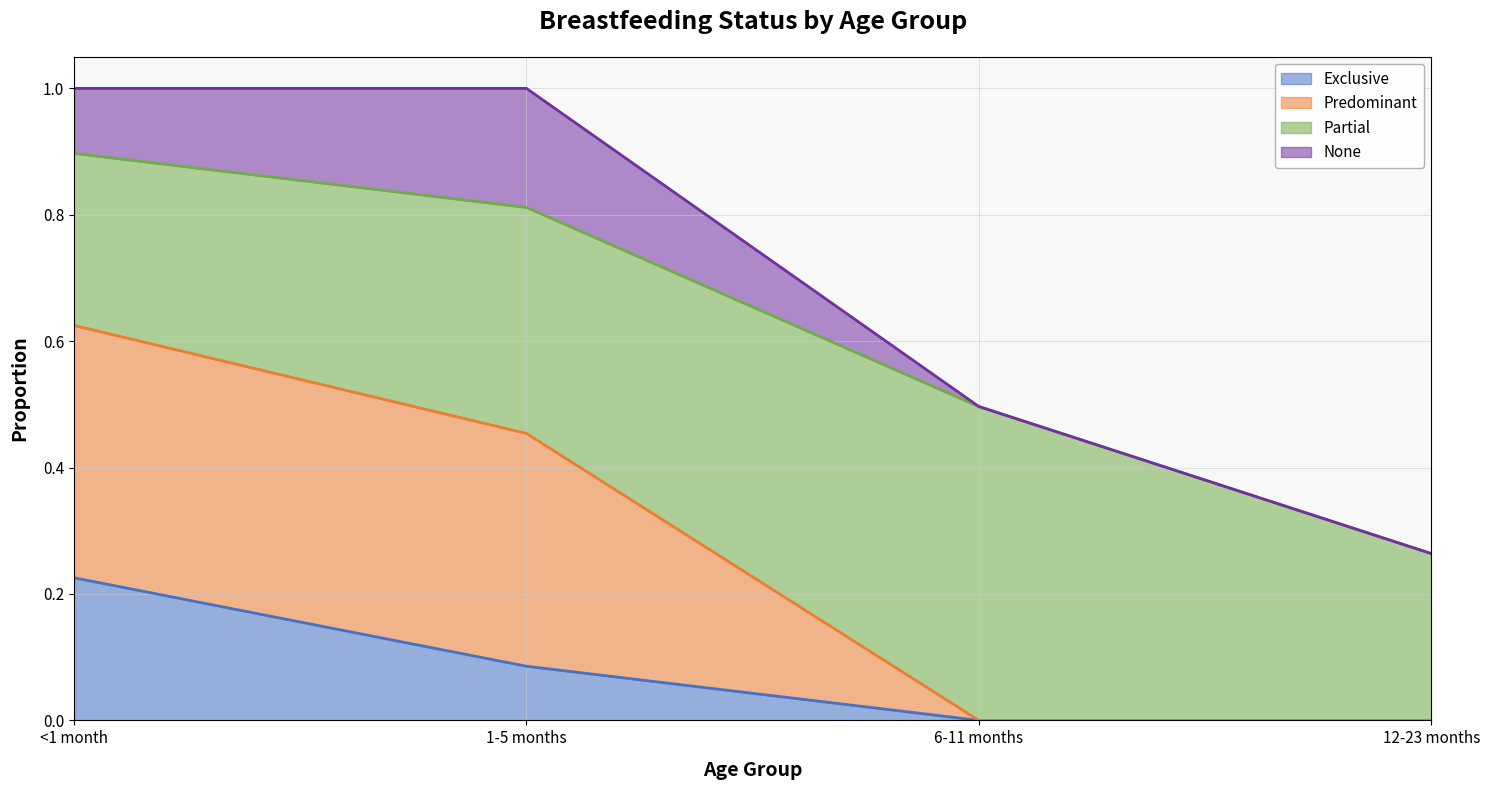

What is the difference between the second highest and minimum values in the Exclusive series?

0.1